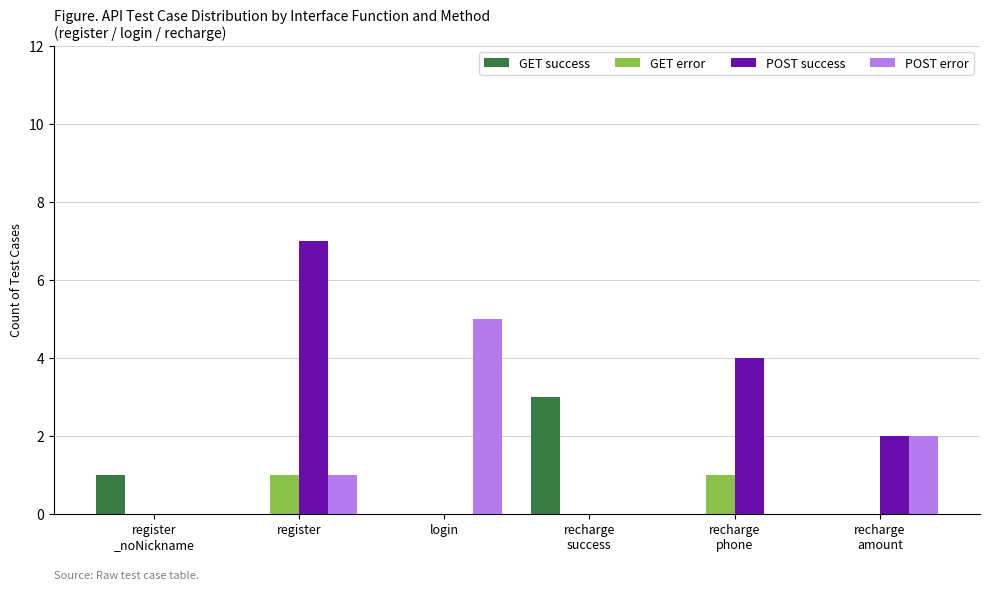

True or false: GET success has a value of -2 at recharge
amount.

False